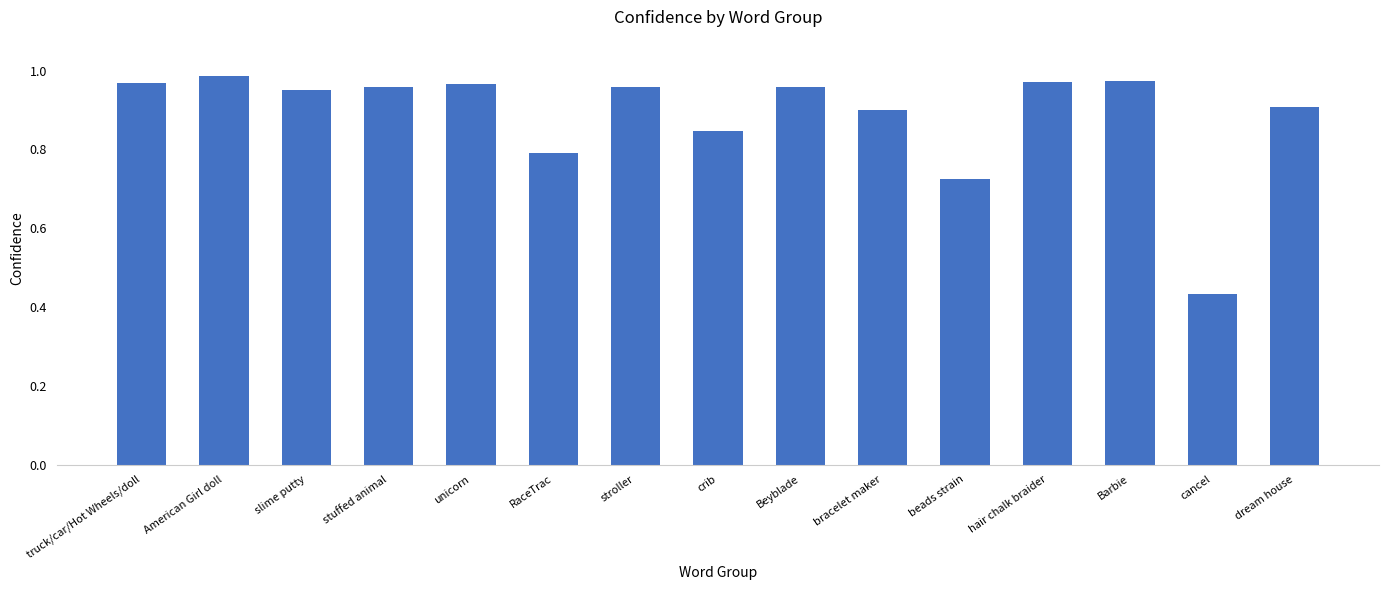

Which category has the lowest value across all series?

cancel